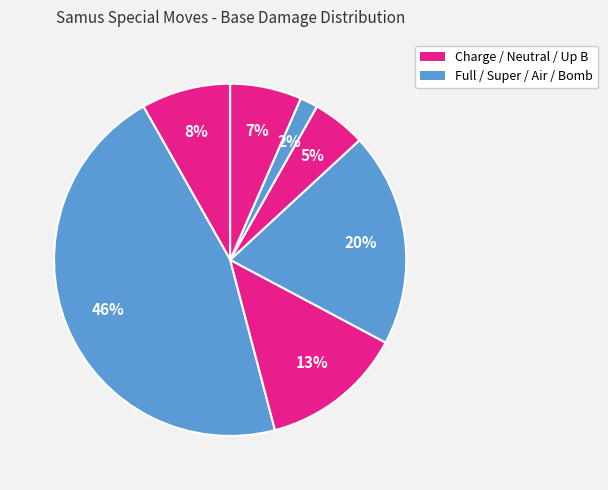

How many slices are in this pie chart?

7